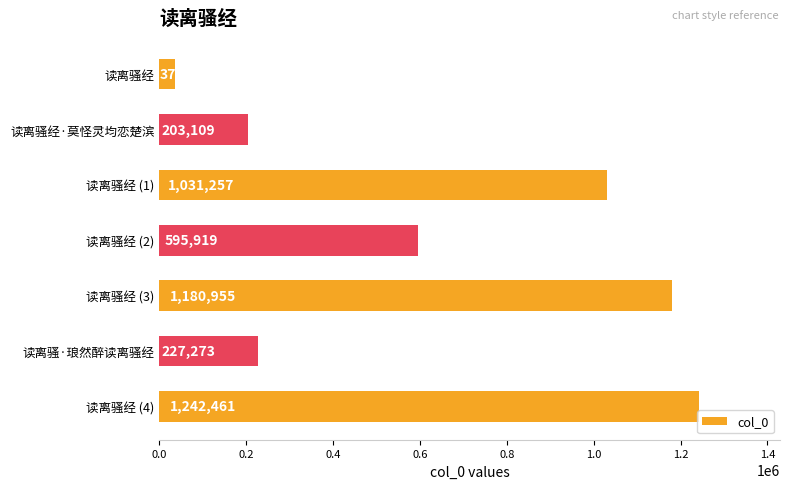

Reading bottom to top, list all the values displayed in this chart.

读离骚经 (4)=1242461	读离骚·琅然醉读离骚经=227273	读离骚经 (3)=1180955	读离骚经 (2)=595919	读离骚经 (1)=1031257	读离骚经·莫怪灵均恋楚滨=203109	读离骚经=37101